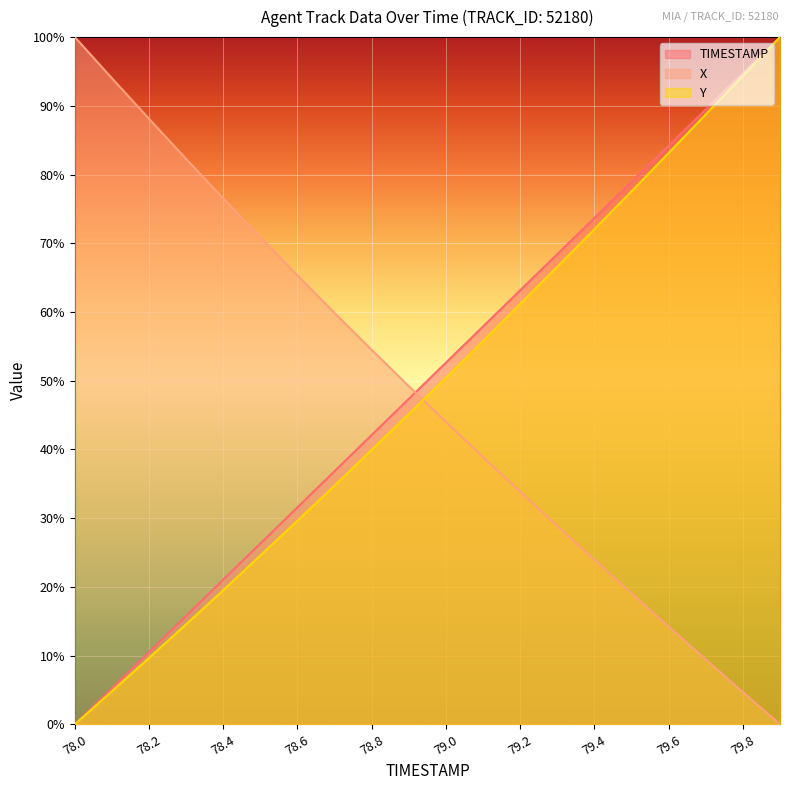

How many data points in Y are less than 50?

10